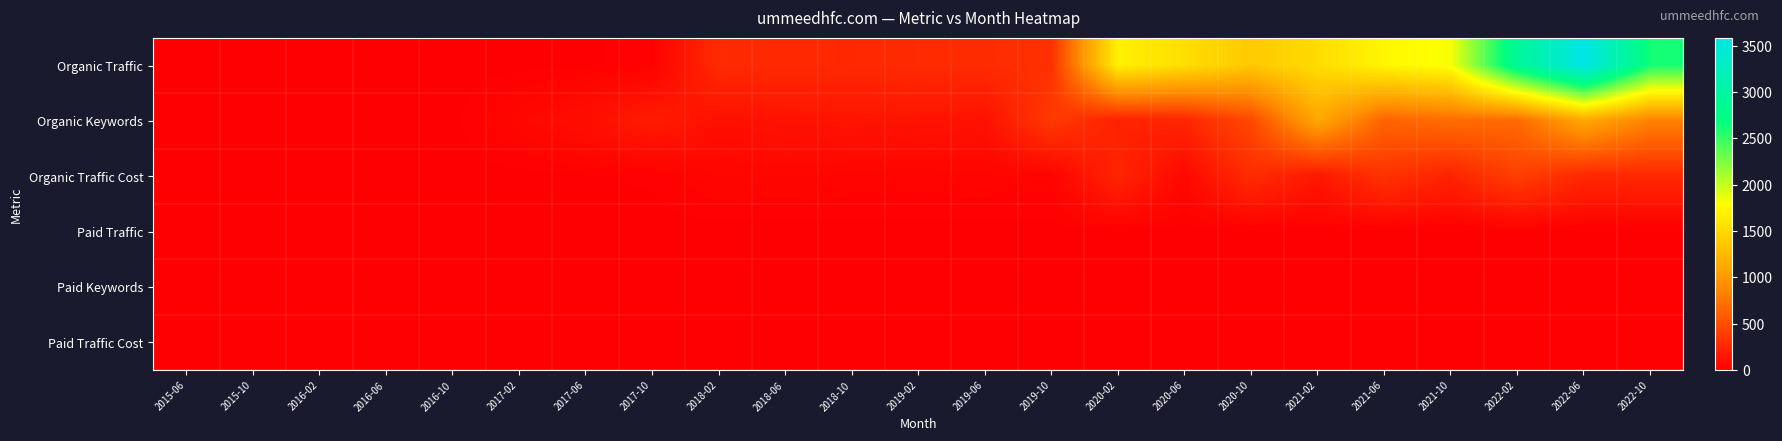

Reading right to left, extract all data points from this chart.

Organic Traffic: 2022-10=2616	2022-06=3583	2022-02=2896	2021-10=1823	2021-06=1728	2021-02=1522	2020-10=1377	2020-06=1540	2020-02=1682	2019-10=314	2019-06=282	2019-02=274	2018-10=258	2018-06=262	2018-02=275	2017-10=15	2017-06=4	2017-02=0	2016-10=0	2016-06=0	2016-02=0	2015-10=0	2015-06=0
Organic Keywords: 2022-10=844	2022-06=1120	2022-02=683	2021-10=698	2021-06=641	2021-02=1117	2020-10=468	2020-06=249	2020-02=214	2019-10=372	2019-06=117	2019-02=127	2018-10=131	2018-06=125	2018-02=107	2017-10=181	2017-06=105	2017-02=52	2016-10=0	2016-06=0	2016-02=0	2015-10=0	2015-06=0
Organic Traffic Cost: 2022-10=259	2022-06=256	2022-02=409	2021-10=226	2021-06=328	2021-02=157	2020-10=286	2020-06=58	2020-02=239	2019-10=29	2019-06=35	2019-02=31	2018-10=32	2018-06=44	2018-02=38	2017-10=10	2017-06=5	2017-02=0	2016-10=0	2016-06=0	2016-02=0	2015-10=0	2015-06=0
Paid Traffic: 2022-10=0	2022-06=0	2022-02=0	2021-10=0	2021-06=0	2021-02=0	2020-10=0	2020-06=0	2020-02=0	2019-10=0	2019-06=0	2019-02=0	2018-10=0	2018-06=0	2018-02=0	2017-10=0	2017-06=0	2017-02=0	2016-10=0	2016-06=0	2016-02=0	2015-10=0	2015-06=0
Paid Keywords: 2022-10=0	2022-06=0	2022-02=0	2021-10=0	2021-06=0	2021-02=0	2020-10=0	2020-06=0	2020-02=0	2019-10=0	2019-06=0	2019-02=0	2018-10=0	2018-06=0	2018-02=0	2017-10=0	2017-06=0	2017-02=0	2016-10=0	2016-06=0	2016-02=0	2015-10=0	2015-06=0
Paid Traffic Cost: 2022-10=0	2022-06=0	2022-02=0	2021-10=0	2021-06=0	2021-02=0	2020-10=0	2020-06=0	2020-02=0	2019-10=0	2019-06=0	2019-02=0	2018-10=0	2018-06=0	2018-02=0	2017-10=0	2017-06=0	2017-02=0	2016-10=0	2016-06=0	2016-02=0	2015-10=0	2015-06=0